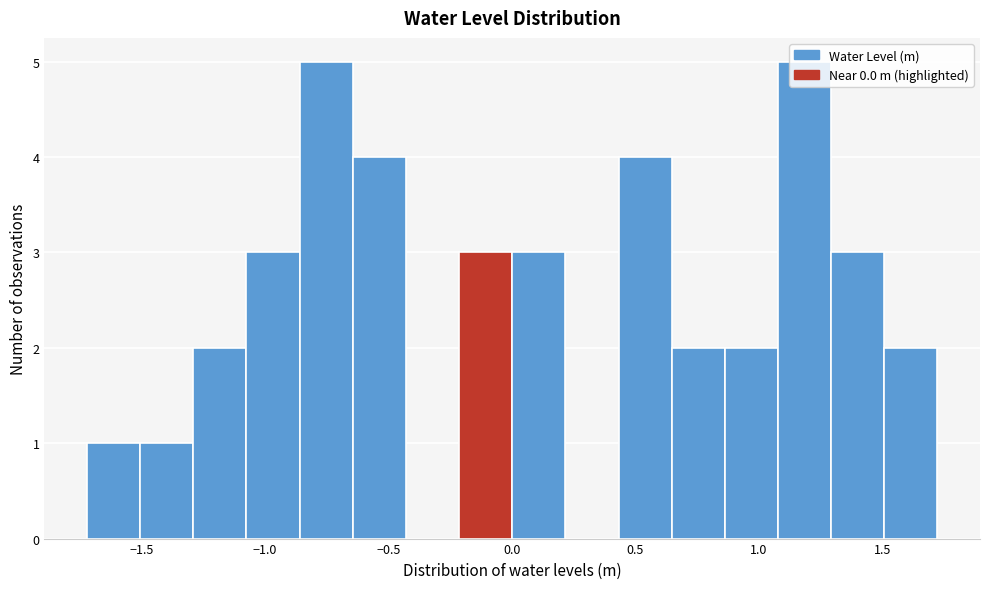

How tall is the bar that spans 0.85 to 1.10 on the x-axis? Neither the bar edges nor the heights are printed on the chart, so give them approximately, as read against the axes.

2